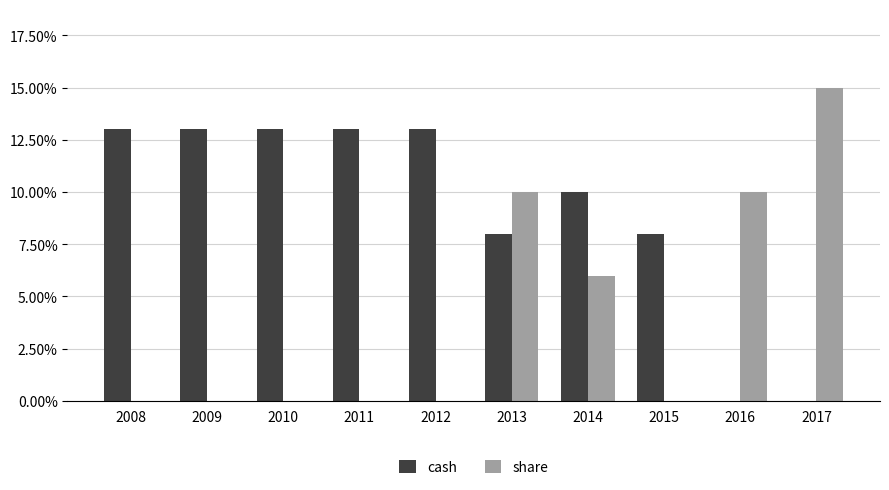

Which series has the widest spread of values?

share